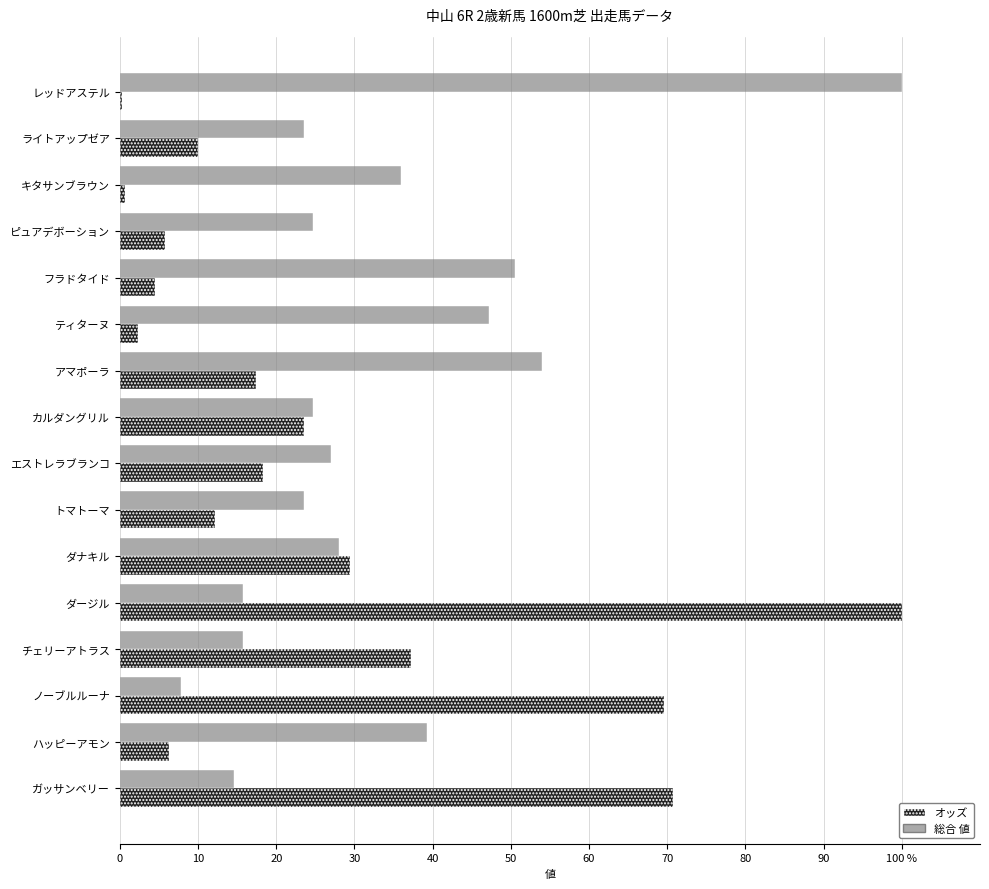

What are all the series names shown in the legend?

オッズ, 総合 値